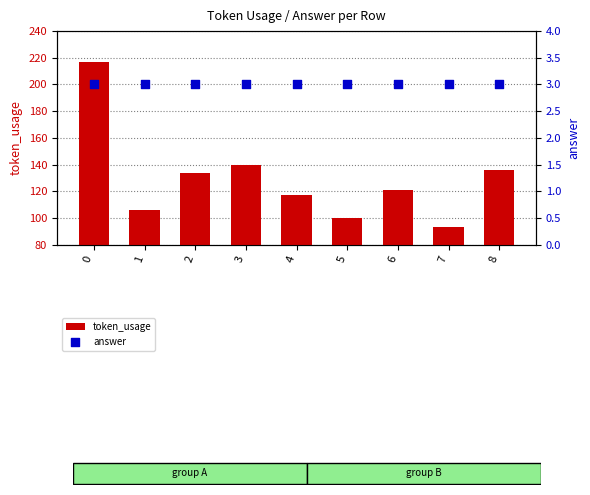

Which series has the widest spread of Y values?

token_usage